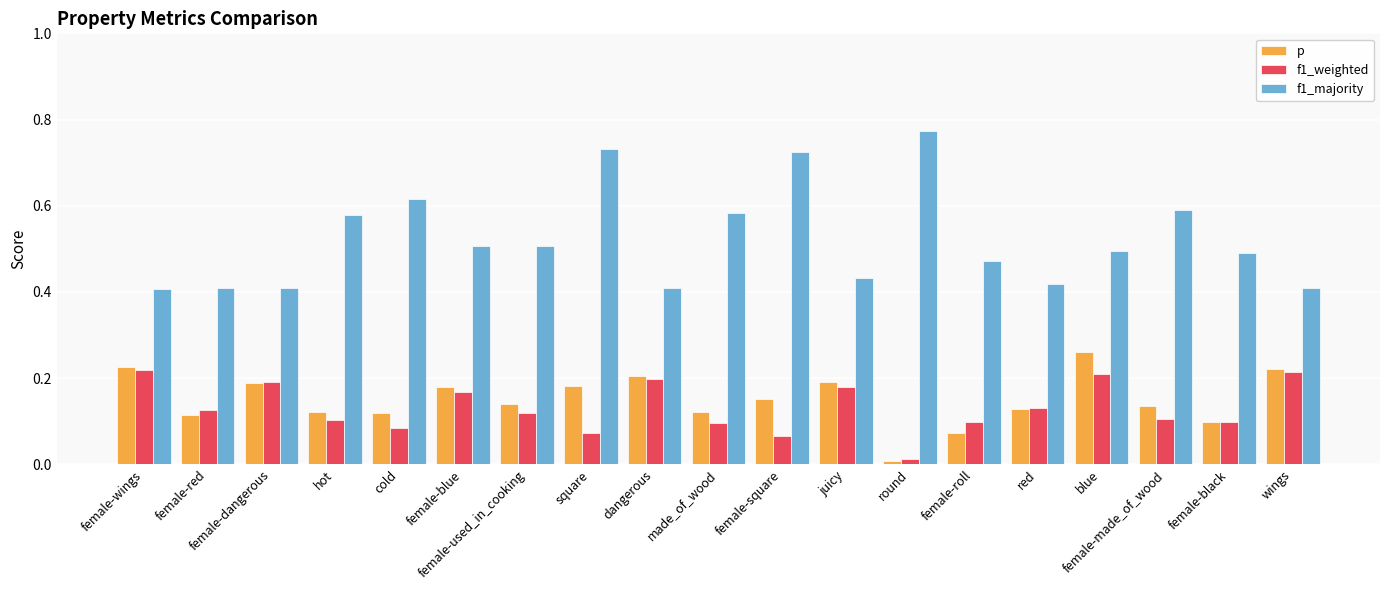

How many groups of bars are there?

19